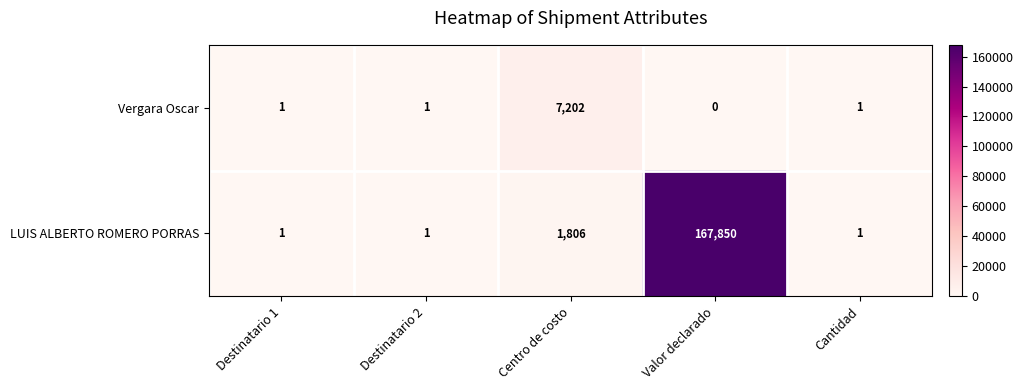

What is the approximate value of Vergara Oscar at Centro de costo, to the nearest 100?

7200